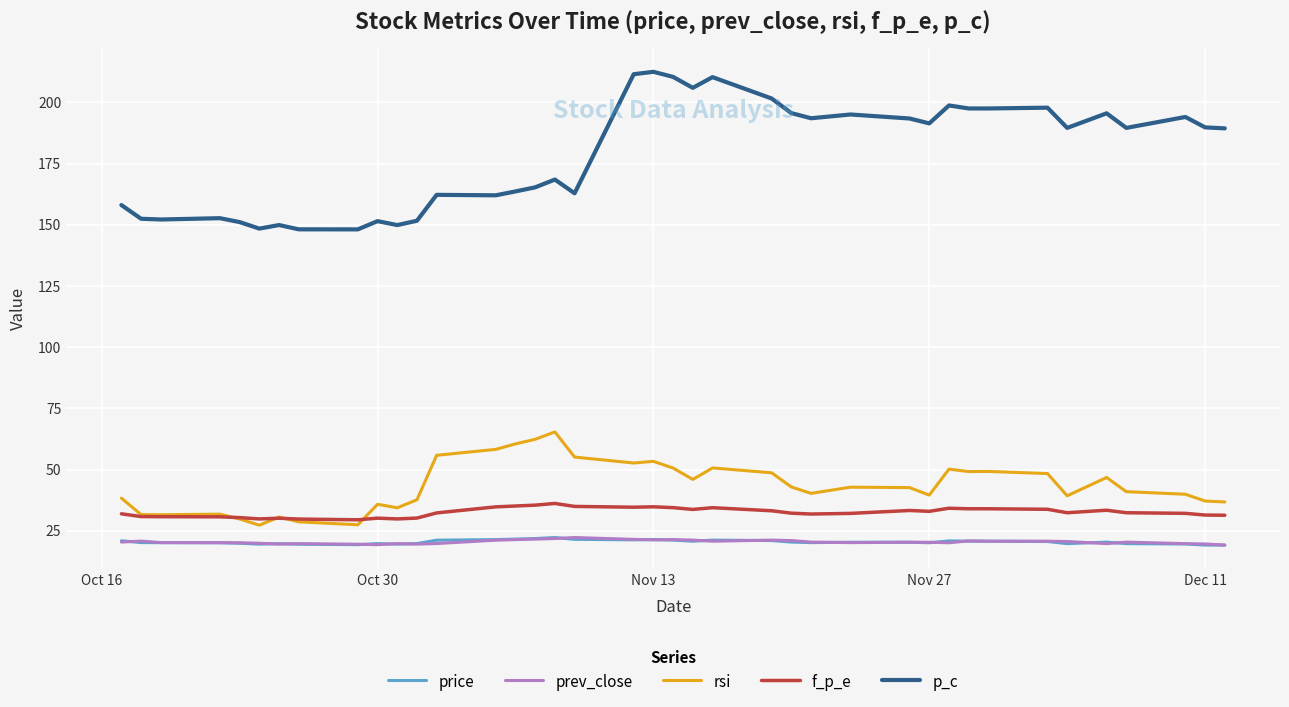

Which series has the widest spread of values?

p_c